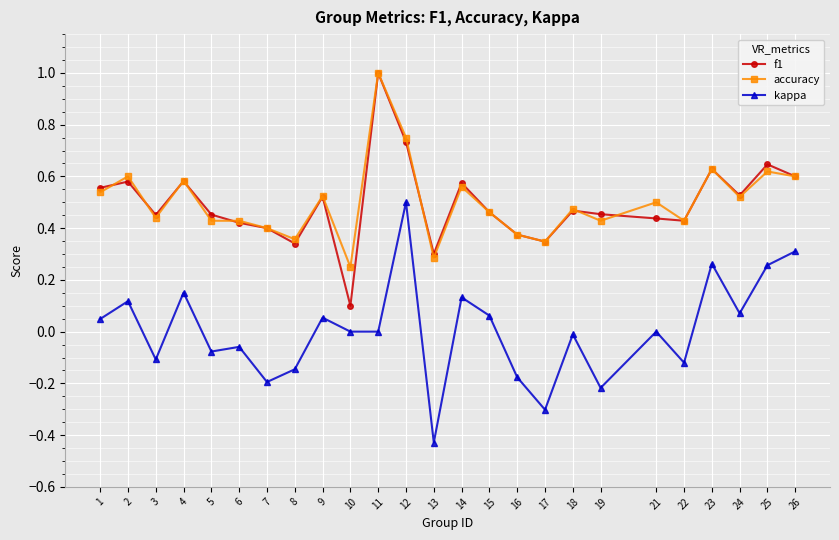

Count the accuracy values in the range 0 to 1.

25